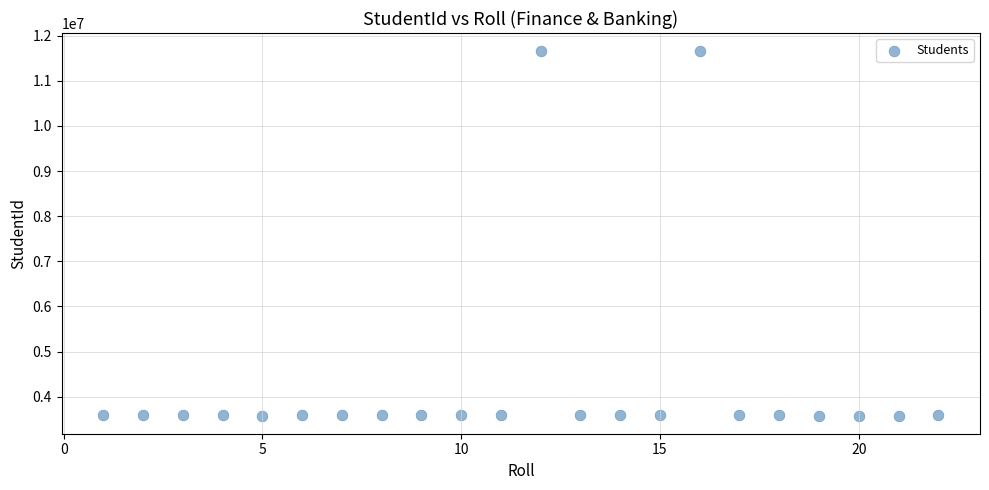

What is the range of X values (max minus min)?

21